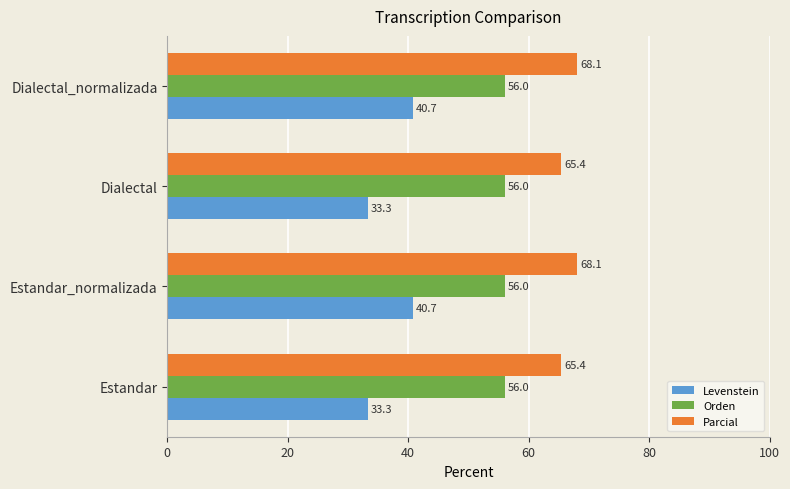

Which series has the largest total across all categories?

Parcial